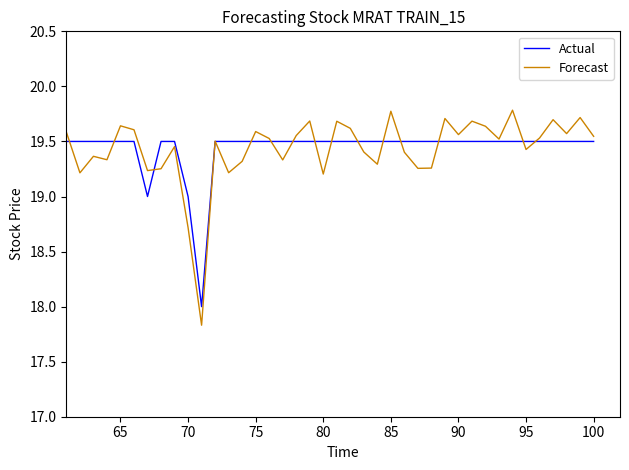

Which series has the largest range (max minus min)?

Forecast